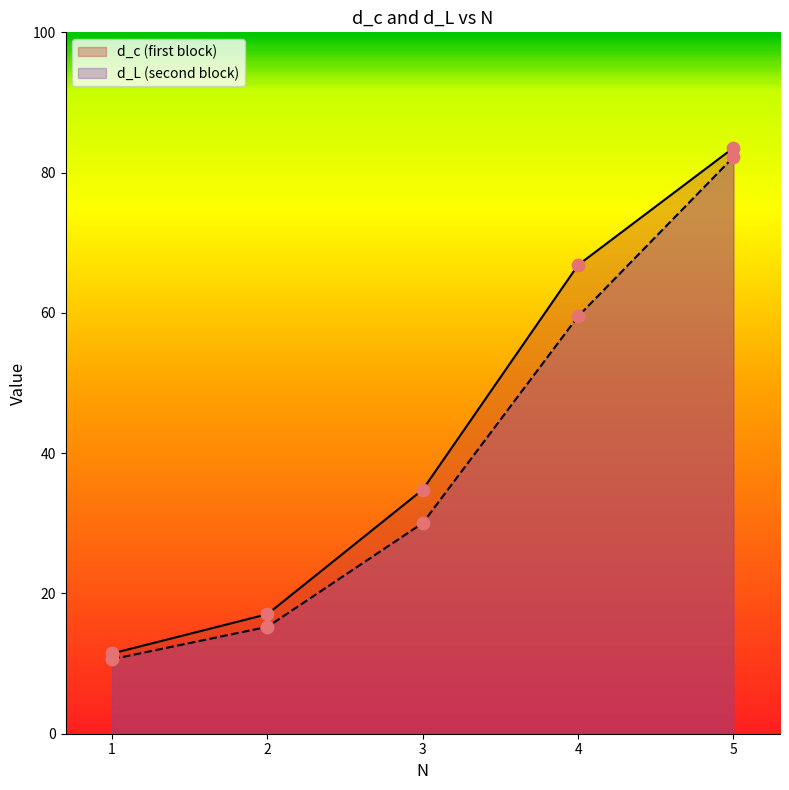

At which category is the sum across all series the highest?

5